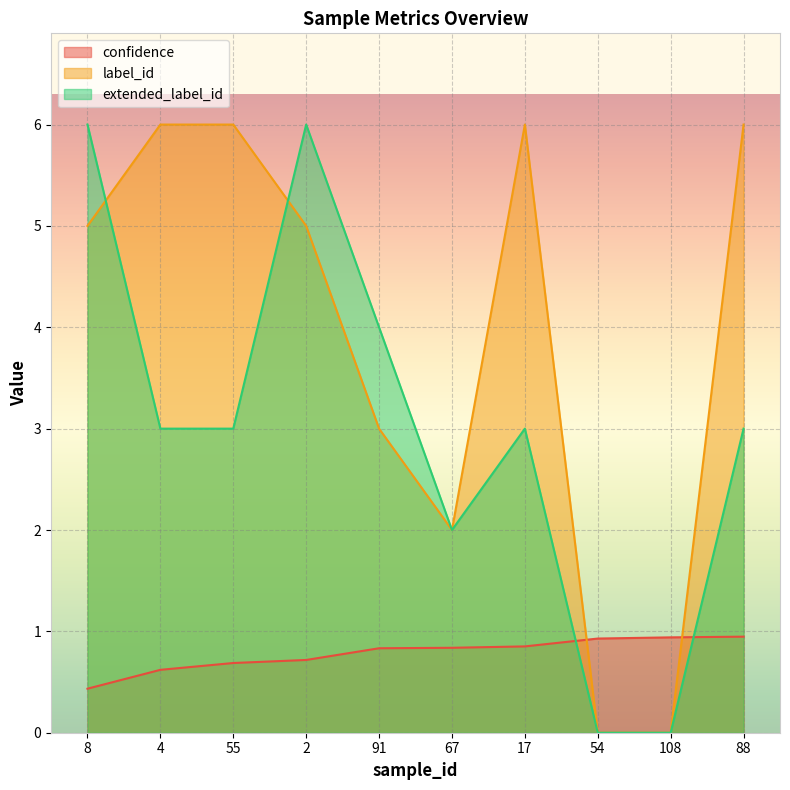

How many data points does each series have?

10